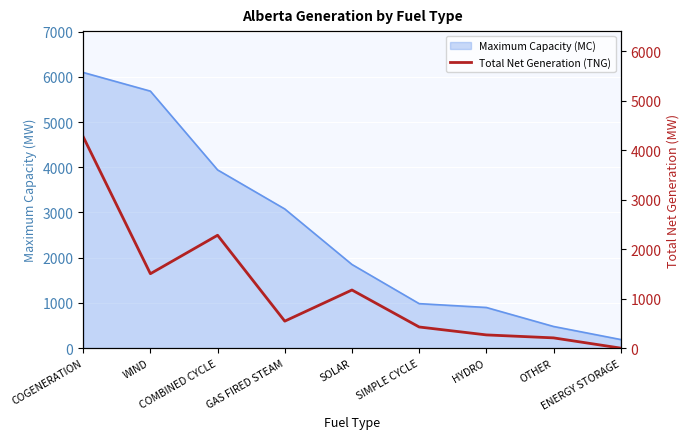

At which category does the data reach its first local peak?

COMBINED CYCLE